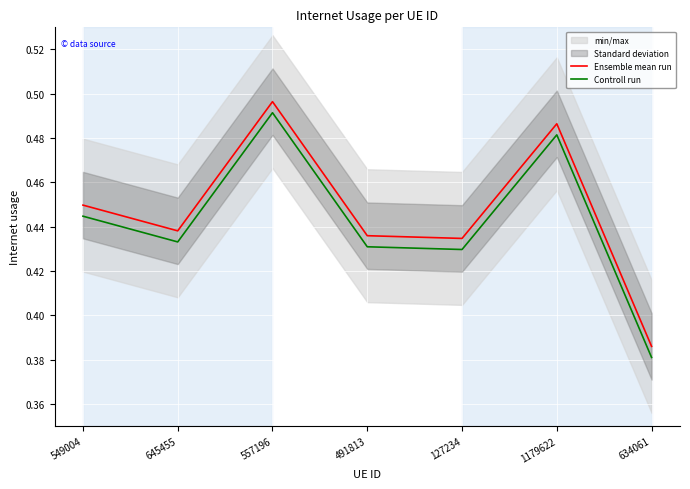

Reading left to right, extract all data points from this chart.

Ensemble mean run: 0.4	0.4	0.5	0.4	0.4	0.5	0.4
Controll run: 0.4	0.4	0.5	0.4	0.4	0.5	0.4